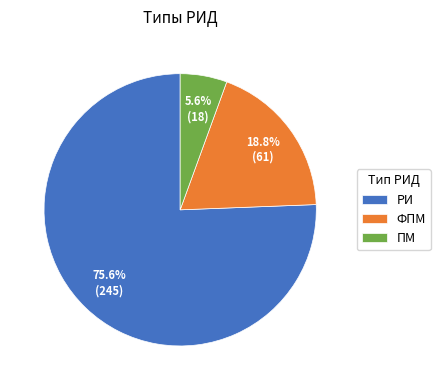

The РИ slice represents 76% of the pie. True or false?

True